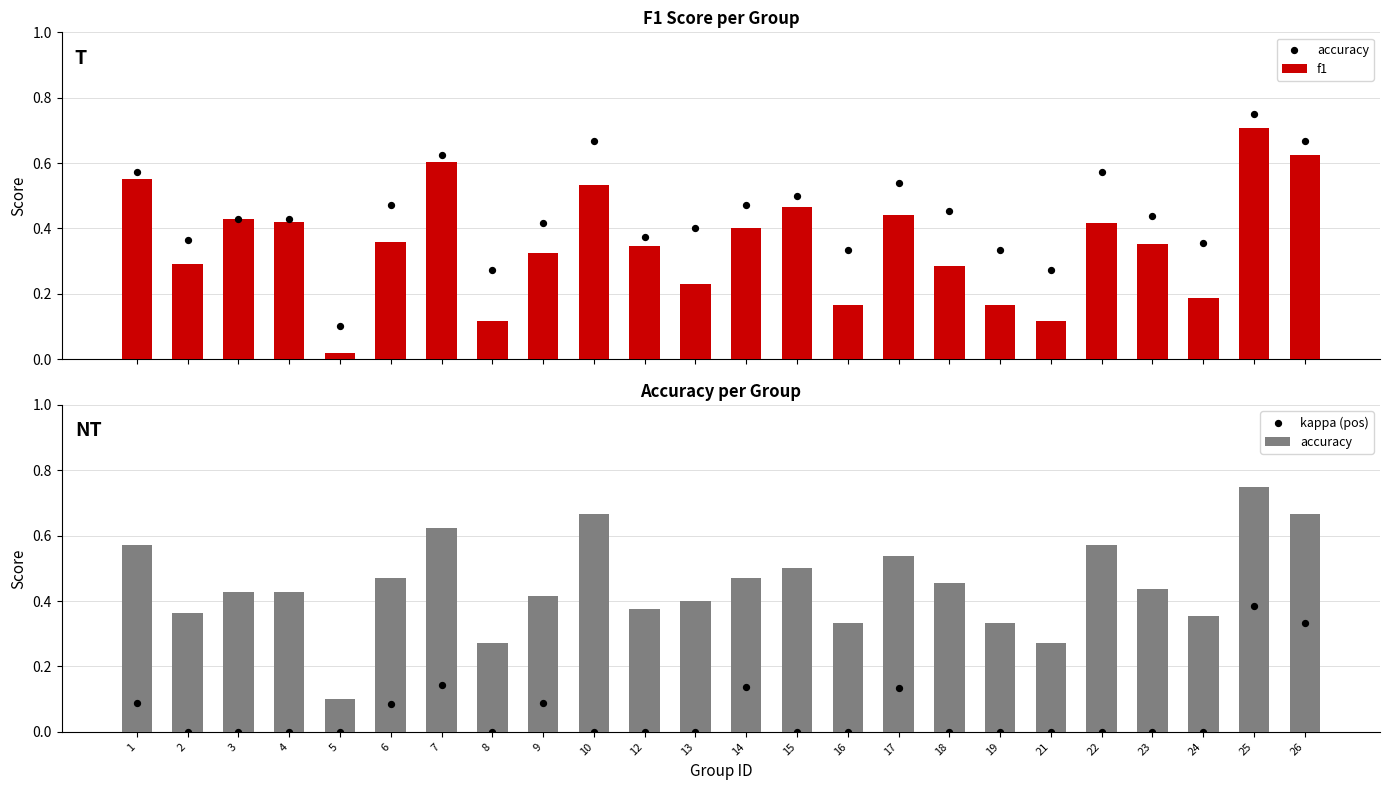

Which series has the largest total across all categories?

accuracy